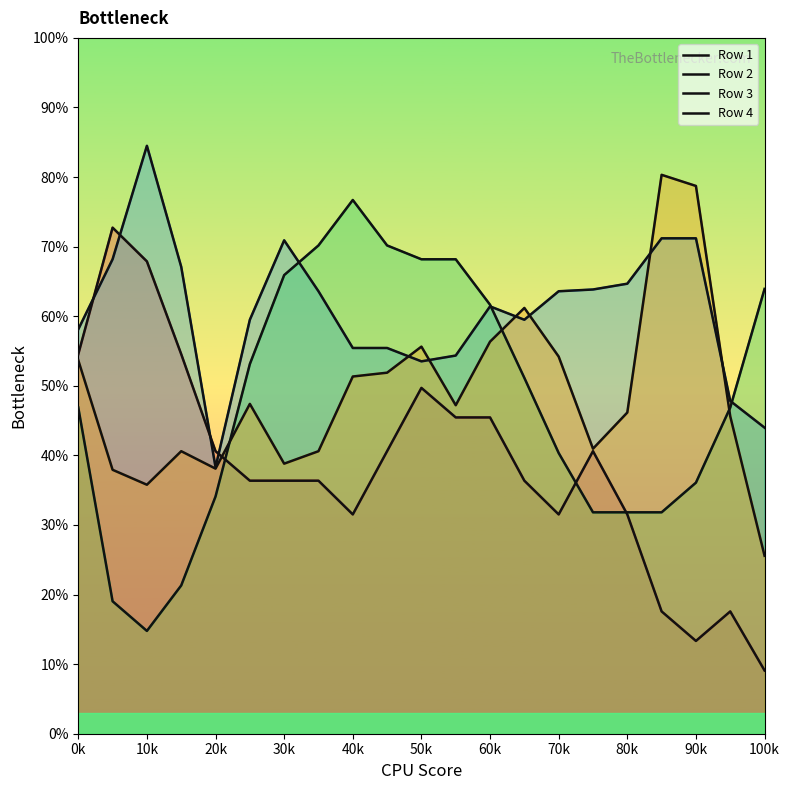

At which category does Row 2 reach its first local valley?

20k